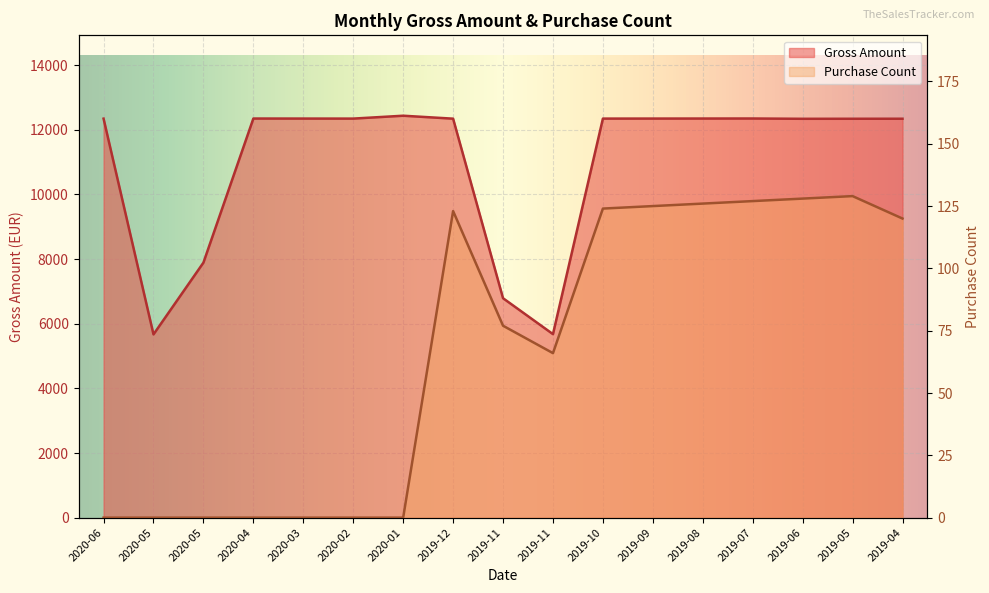

At which category does Gross Amount reach its first local valley?

2020-05